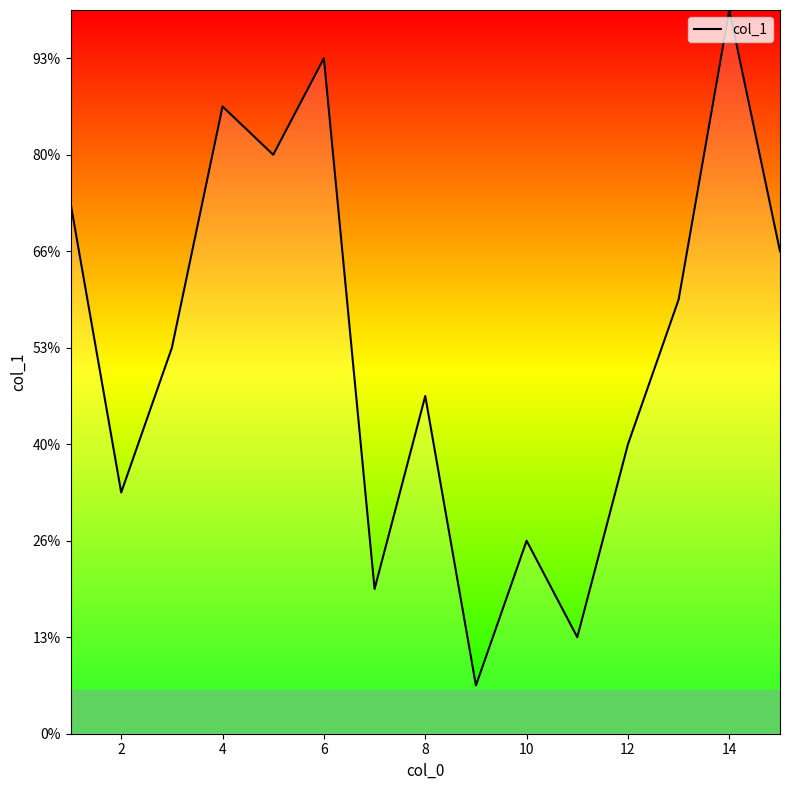

Does the chart have visible grid lines?

No